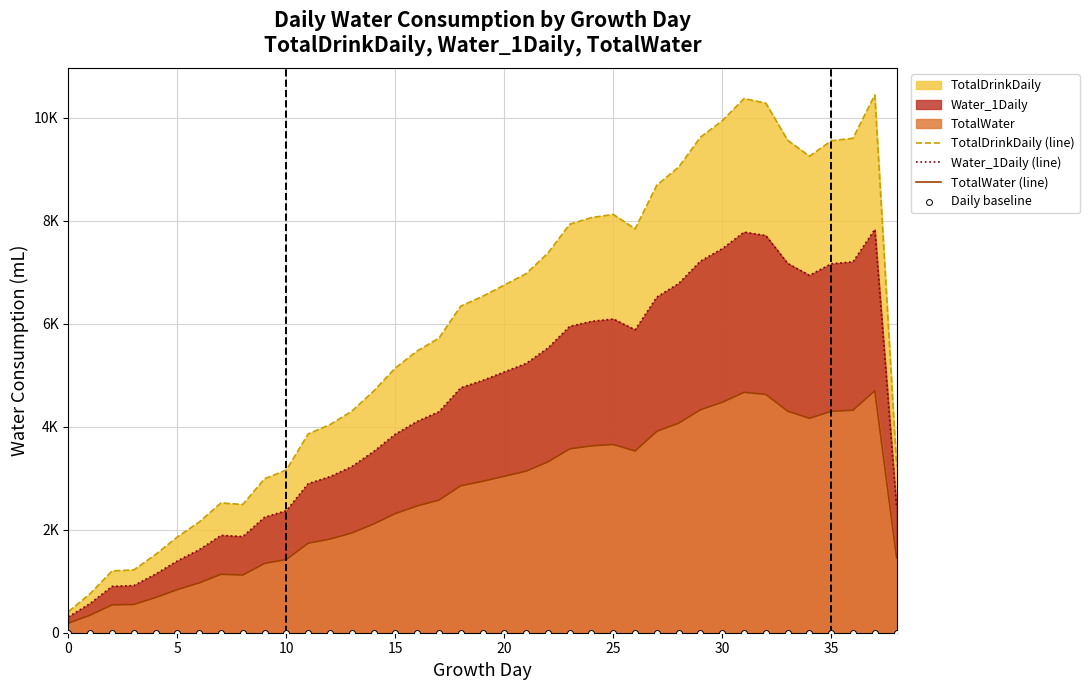

Which series contains the highest Y value?

TotalDrinkDaily (line)